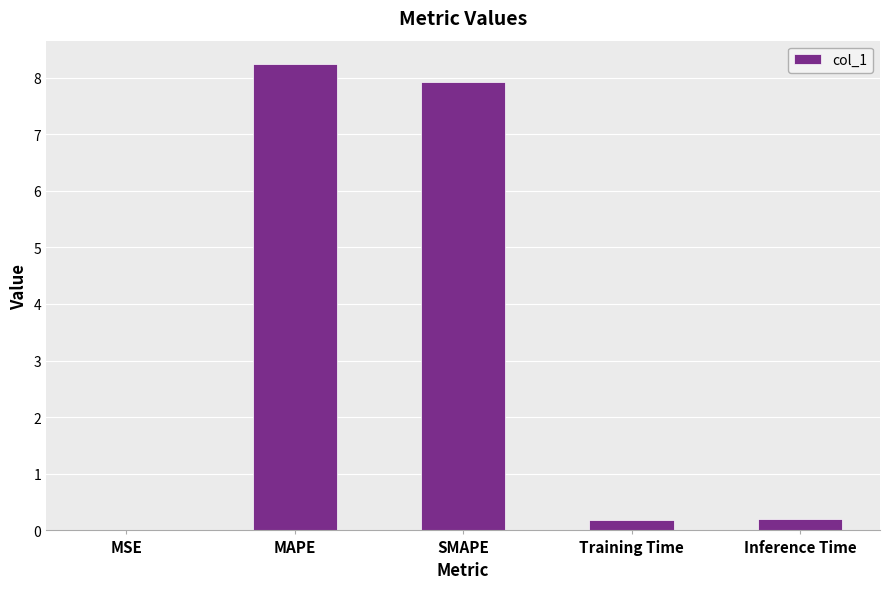

What is the change in value from MSE to MAPE?

+8.2